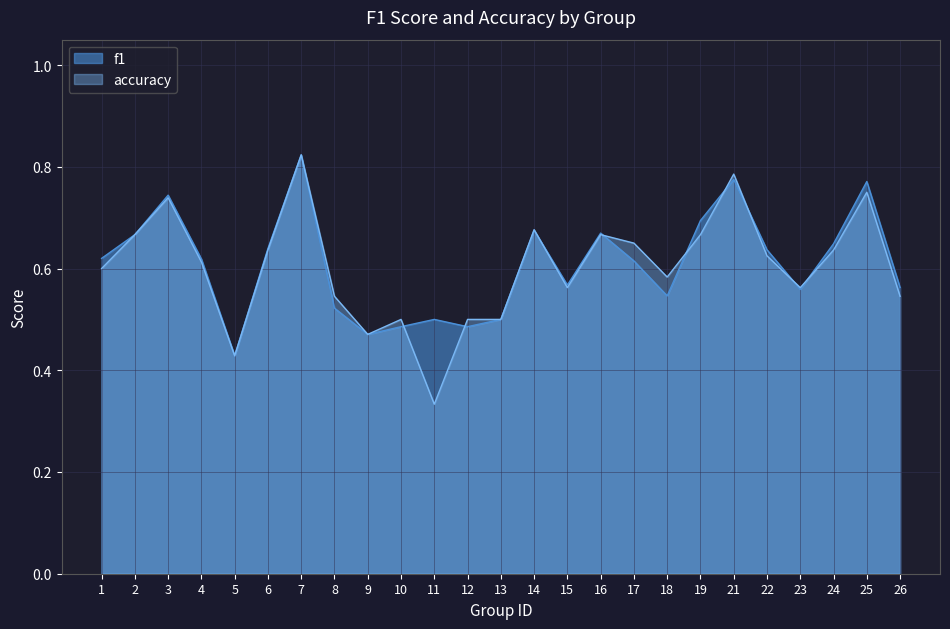

The value of accuracy at 16 is 0.7. True or false?

True